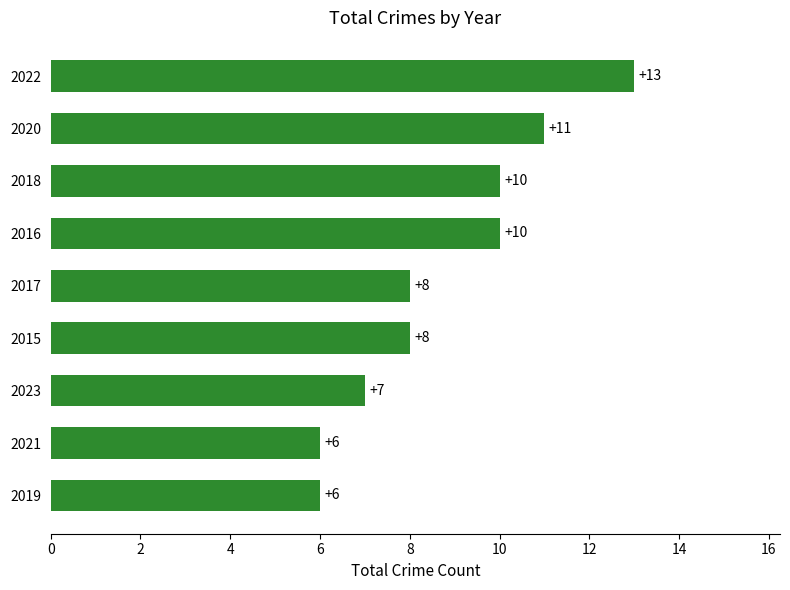

Does the chart contain stacked bars?

No